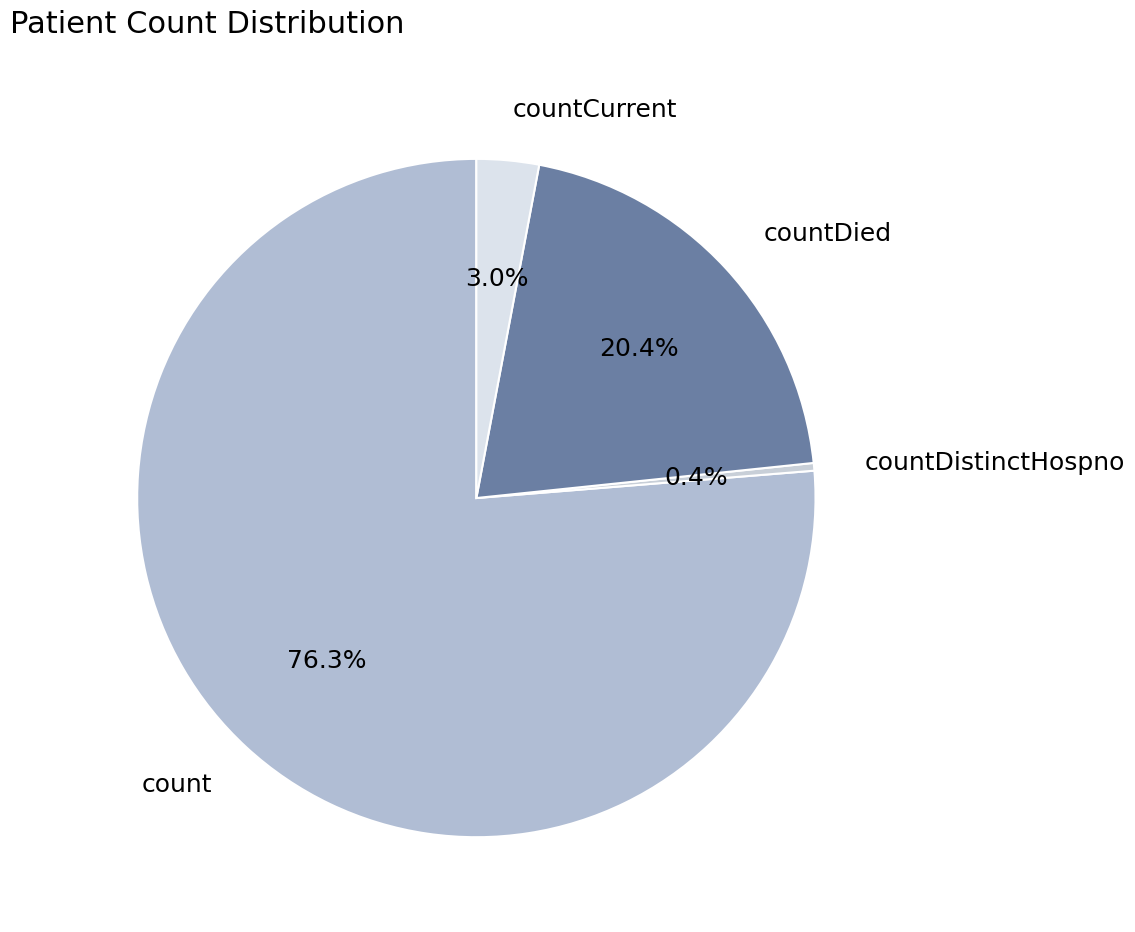

Count the number of slices in the pie.

4